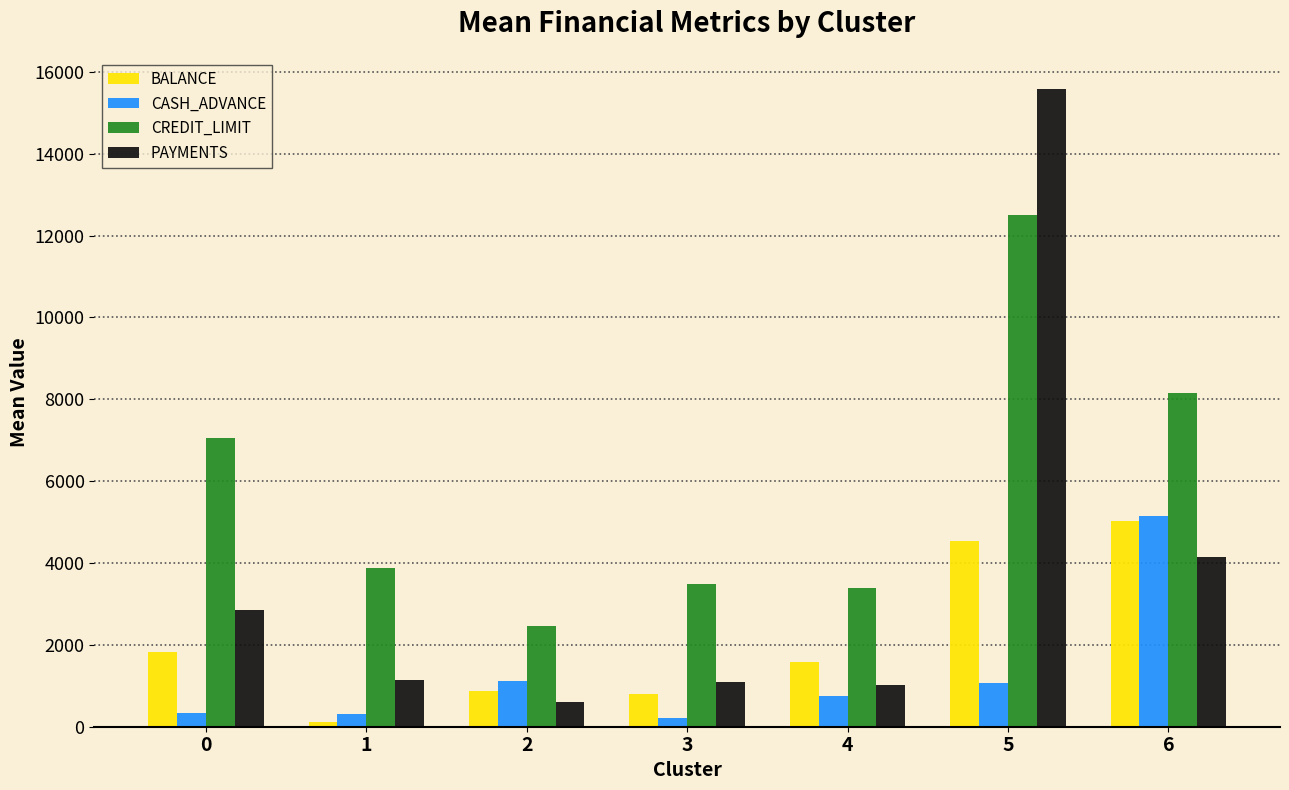

Which series has the largest total across all categories?

CREDIT_LIMIT